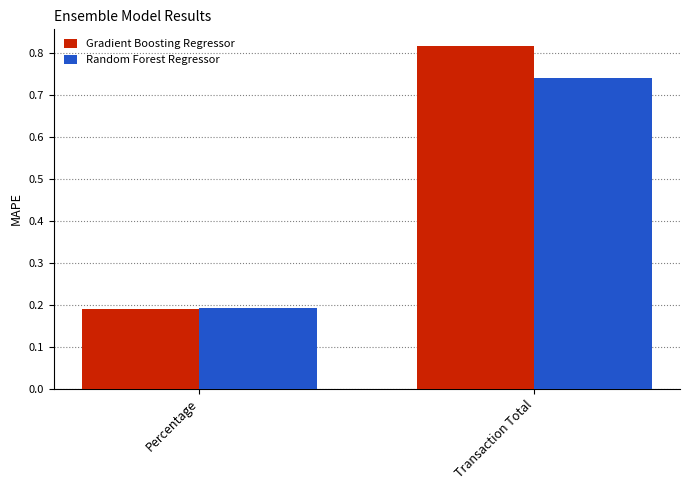

How many bars are there in each group?

2